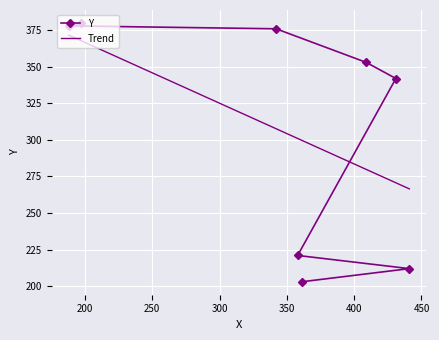

What is the sum of all values?

2465